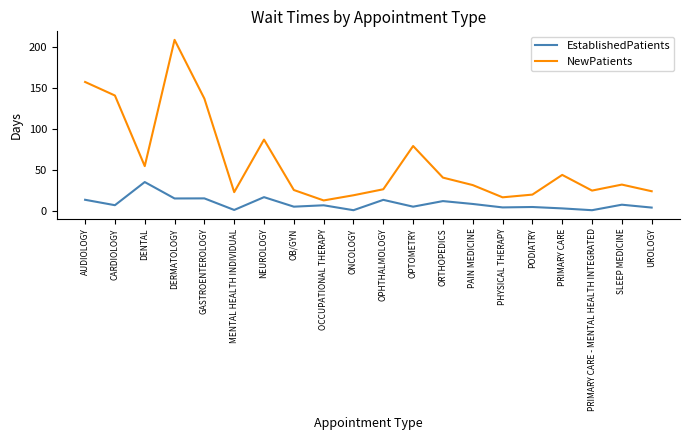

What is the maximum value shown in the chart?

208.8